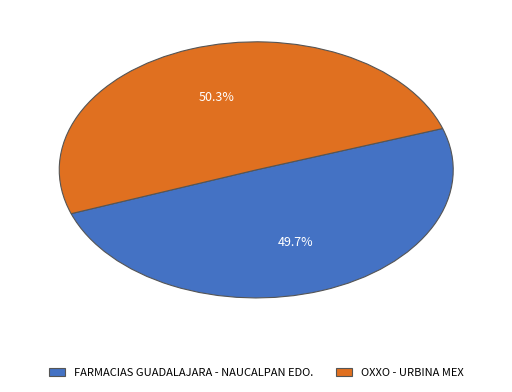

What is the majority slice?

OXXO - URBINA MEX